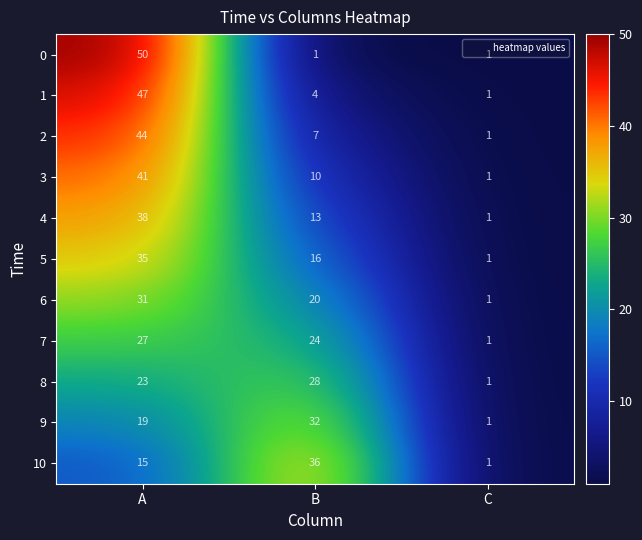

At which label is 1 closest to 24?

B